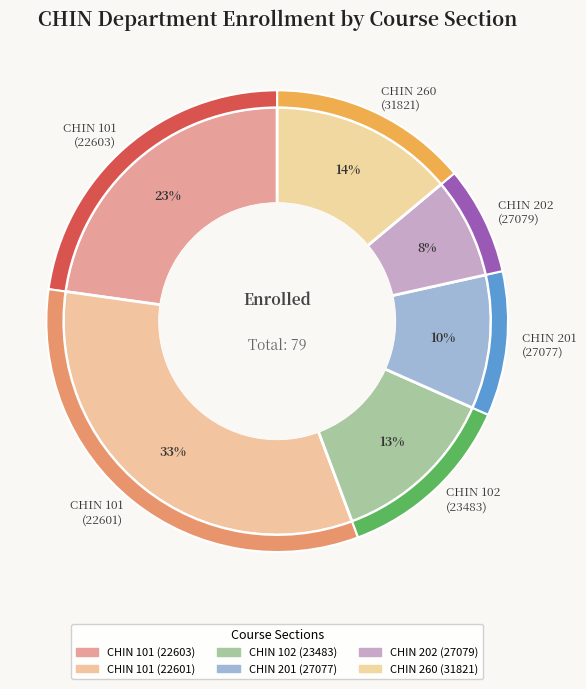

To the nearest percent, what is the combined percentage of CHIN 260
(31821) and CHIN 102
(23483)?

27%